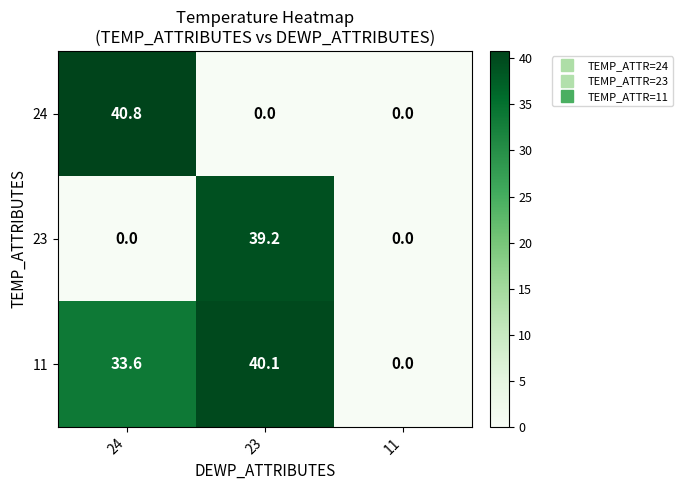

Reading left to right, what are all the values shown in this chart?

24: 40.8	0.0	0.0
23: 0.0	39.2	0.0
11: 33.6	40.1	0.0